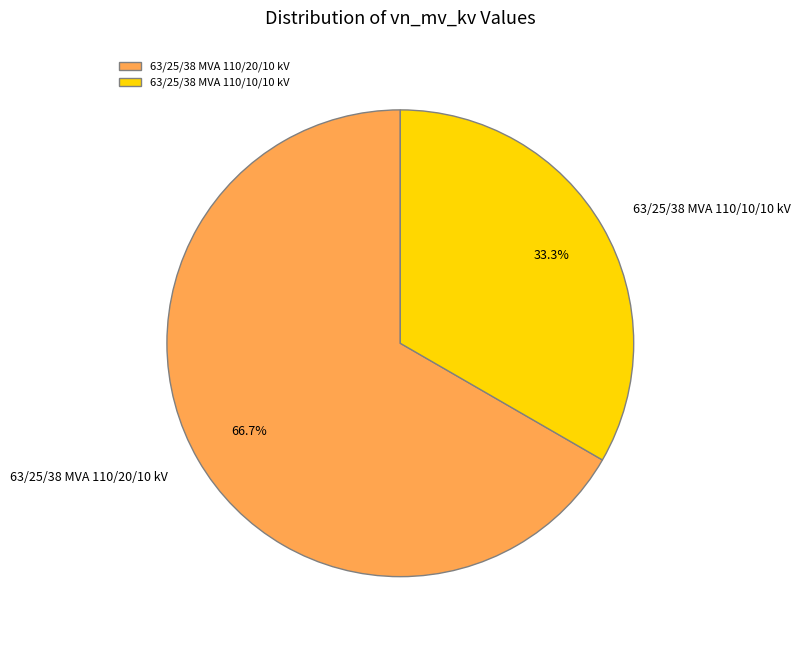

The 63/25/38 MVA 110/20/10 kV slice represents 57% of the pie. True or false?

False